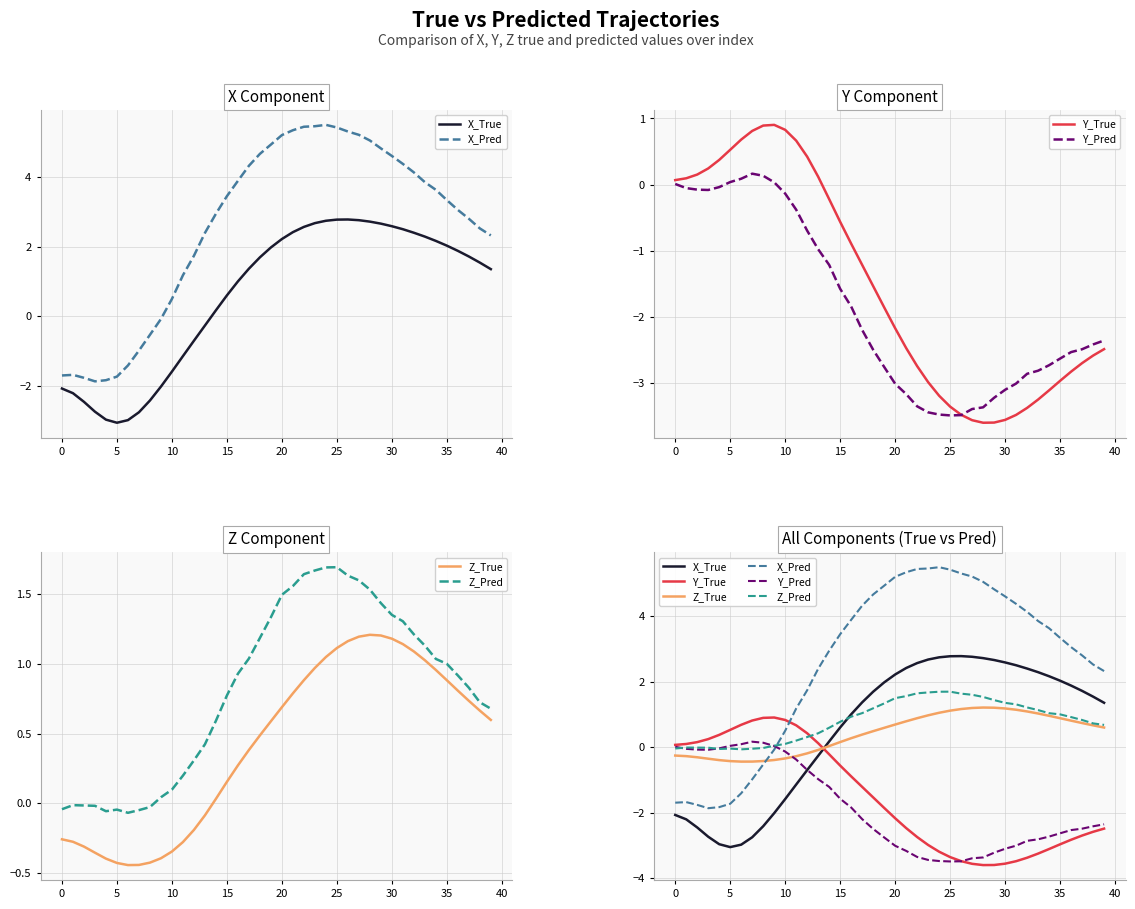

True or false: X_Pred has more than 2 interior local peaks.

False